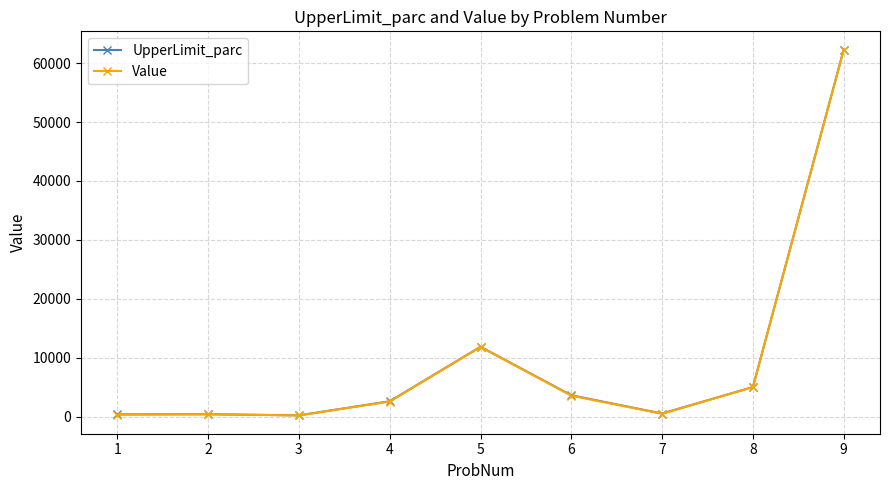

What is the total value across all series at 4?

5232.0